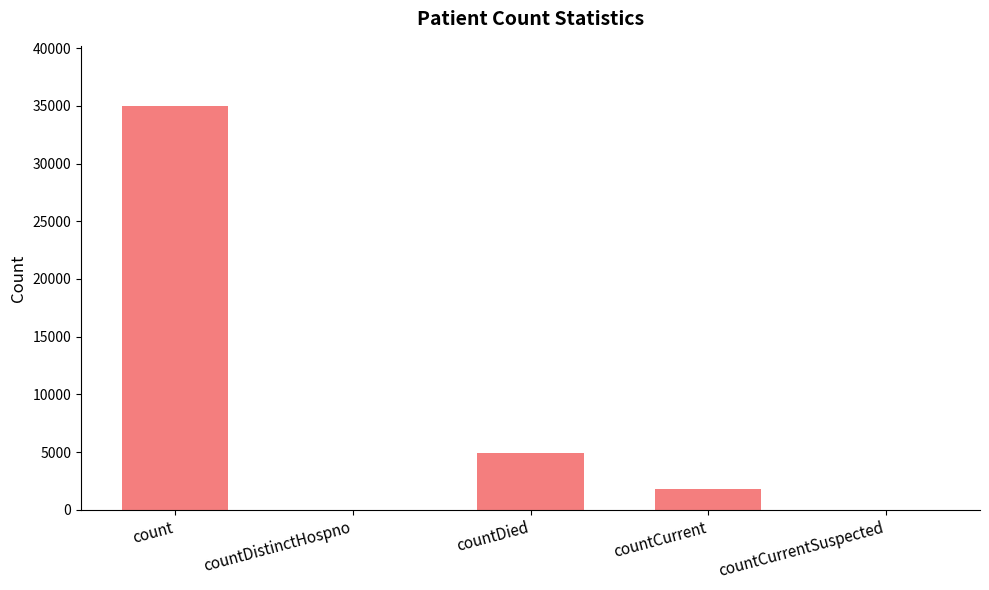

What is the average value?

8329